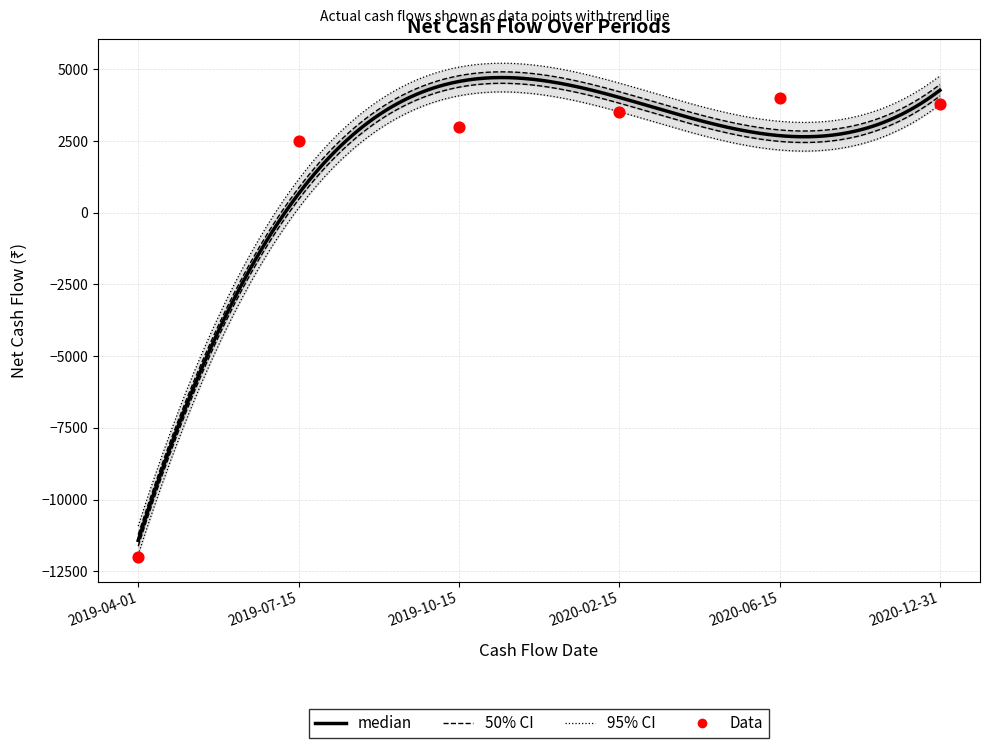

What is the ratio of the value at 2019-07-15 to the value at 2020-06-15?

0.6